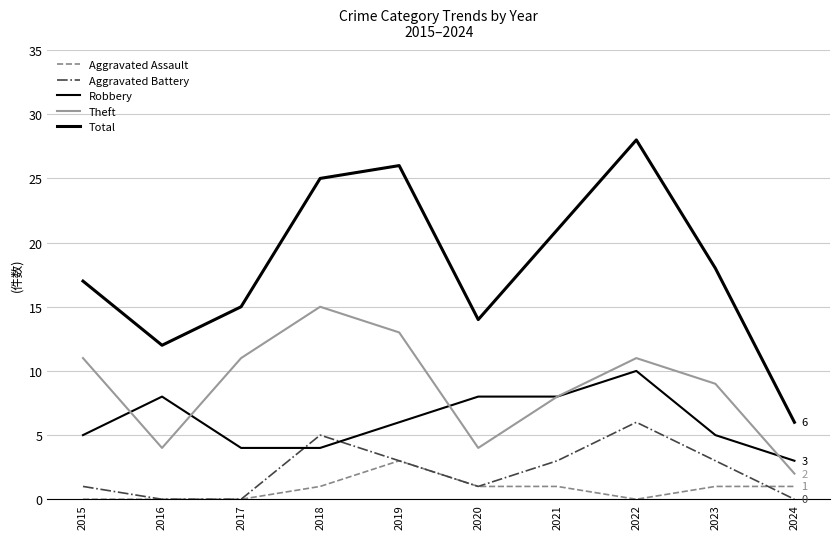

Where does the Total series first go above 18?

2018